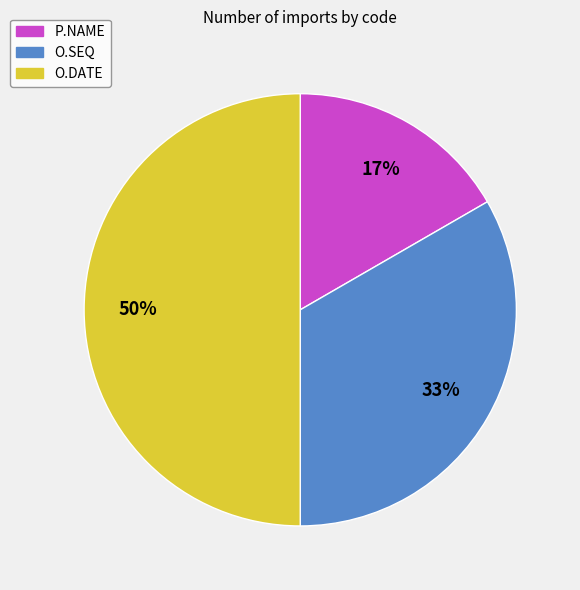

True or false: O.DATE accounts for 50% of the total.

True